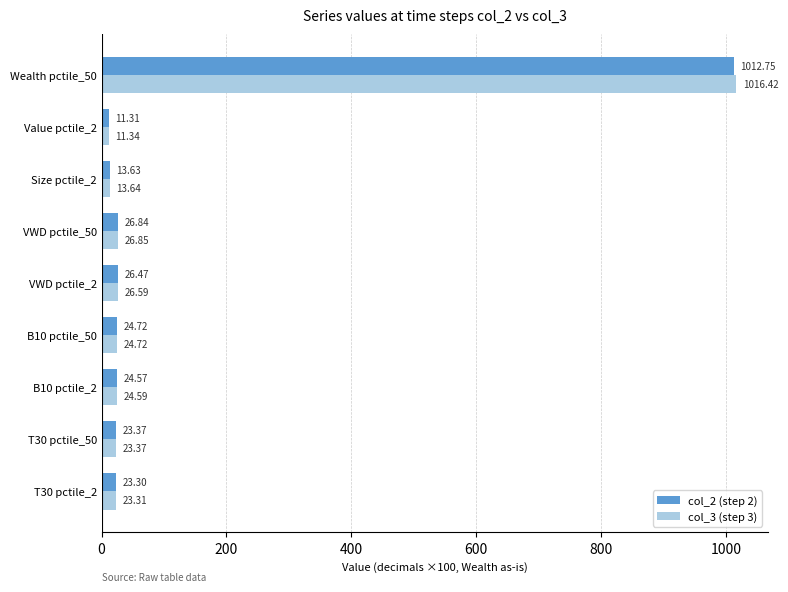

At which category does the chart reach its peak across all series?

Wealth pctile_50